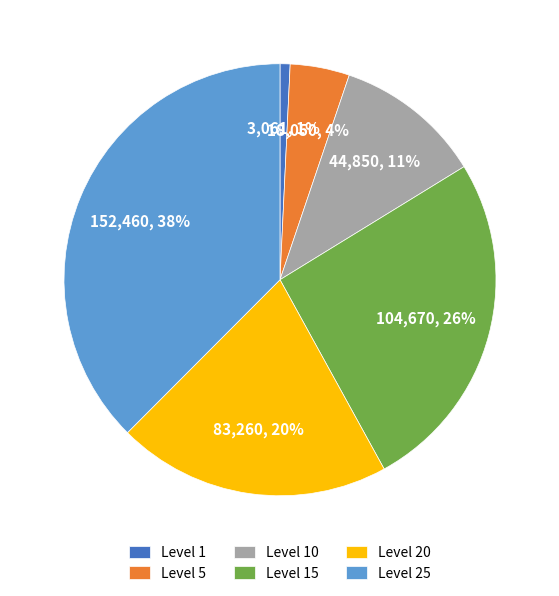

Is the sum of Level 5 and Level 25 greater than half?

No